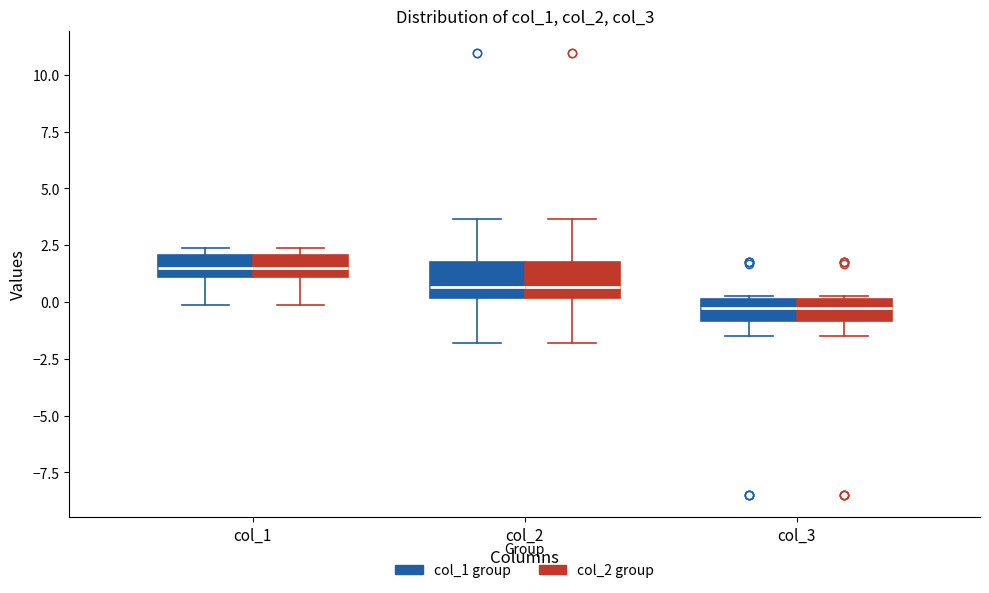

Reading left to right, transcribe this box plot: for each box, give where its median line is, the range the box spans, and where its two whiskers end, as read against the y-axis. The values are not printed on the chart, so give them approximately, as read against the axis.

col_1 (col_1 group): median 1.5, box 1.0 to 2.0, whiskers 0.0 to 2.5
col_1 (col_2 group): median 1.5, box 1.0 to 2.0, whiskers 0.0 to 2.5
col_2 (col_1 group): median 0.5, box 0.0 to 1.5, whiskers -2.0 to 3.5
col_2 (col_2 group): median 0.5, box 0.0 to 1.5, whiskers -2.0 to 3.5
col_3 (col_1 group): median -0.5, box -1.0 to 0.0, whiskers -1.5 to 0.5
col_3 (col_2 group): median -0.5, box -1.0 to 0.0, whiskers -1.5 to 0.5